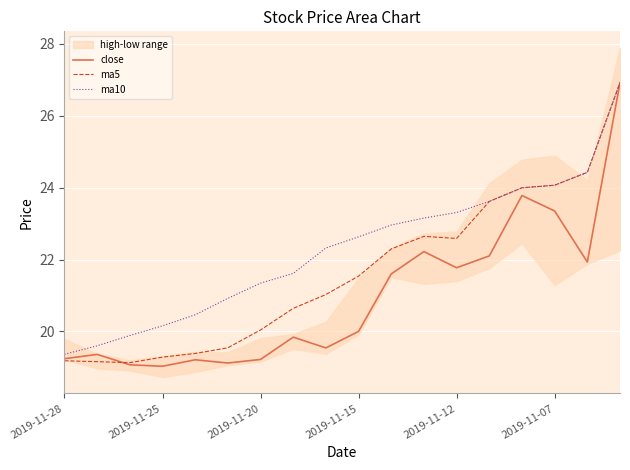

Reading left to right, extract all data points from this chart.

close: 19.2	19.4	19.1	19.0	19.2	19.1	19.2	19.8	19.5	20.0	21.6	22.2	21.8	22.1	23.8	23.4	21.9	26.9
ma5: 19.2	19.2	19.1	19.3	19.4	19.5	20.0	20.6	21.0	21.5	22.3	22.6	22.6	23.6	24.0	24.1	24.4	26.9
ma10: 19.4	19.6	19.9	20.2	20.5	20.9	21.3	21.6	22.3	22.6	23.0	23.2	23.3	23.6	24.0	24.1	24.4	26.9